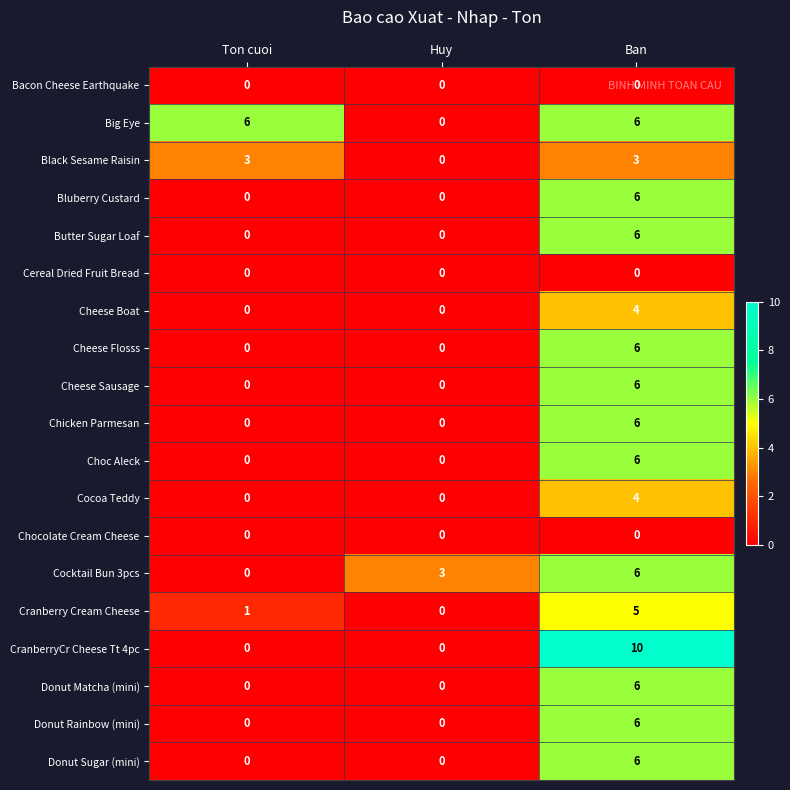

What is the sum of all Cheese Sausage values?

6